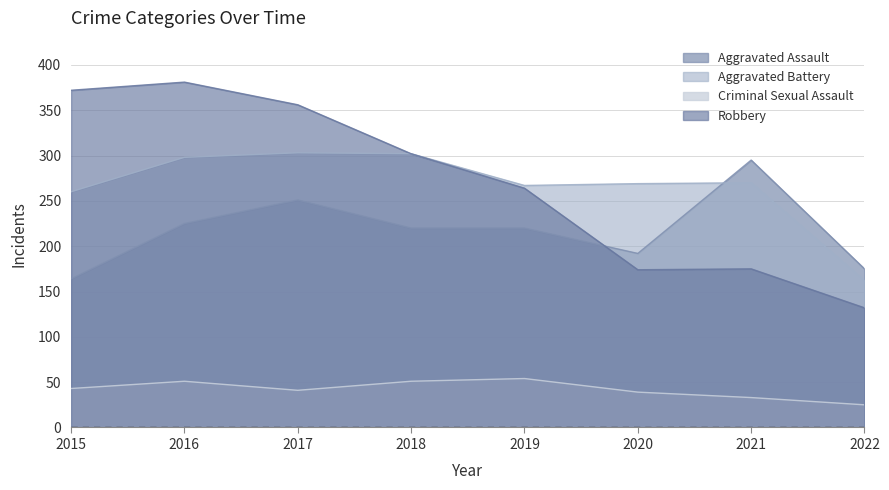

True or false: Aggravated Battery and Criminal Sexual Assault cross at least once.

False